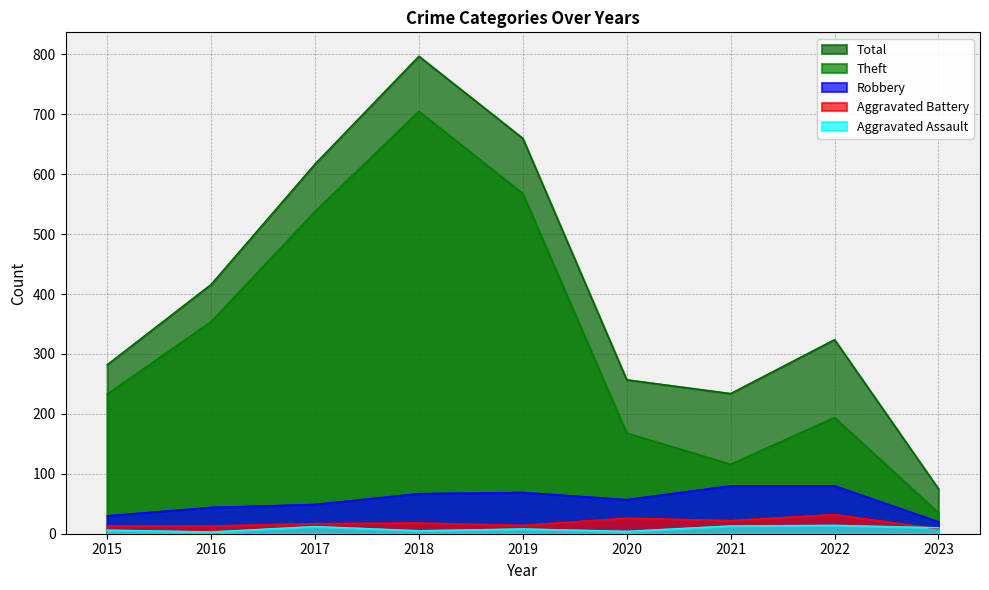

True or false: Total and Aggravated Battery intersect in this chart.

False